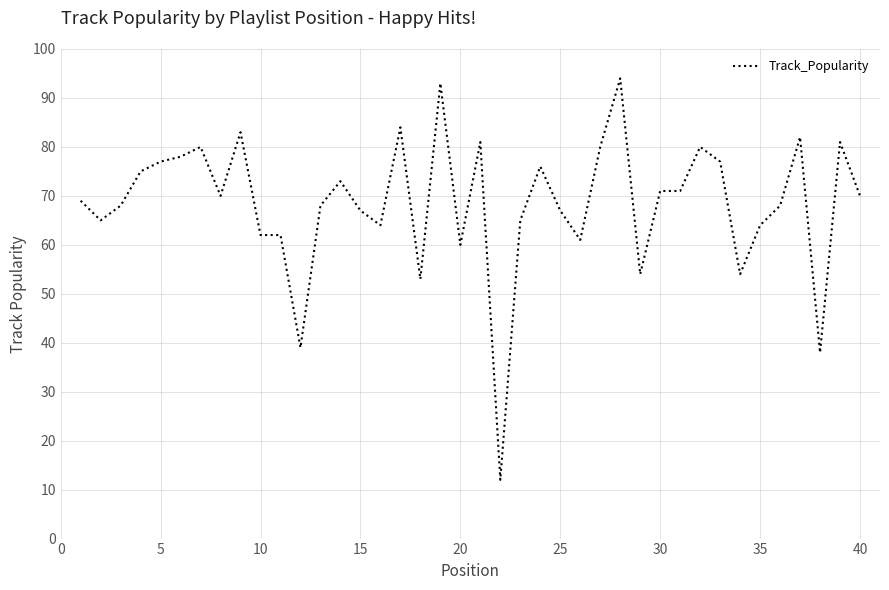

What is the greatest value displayed?

94